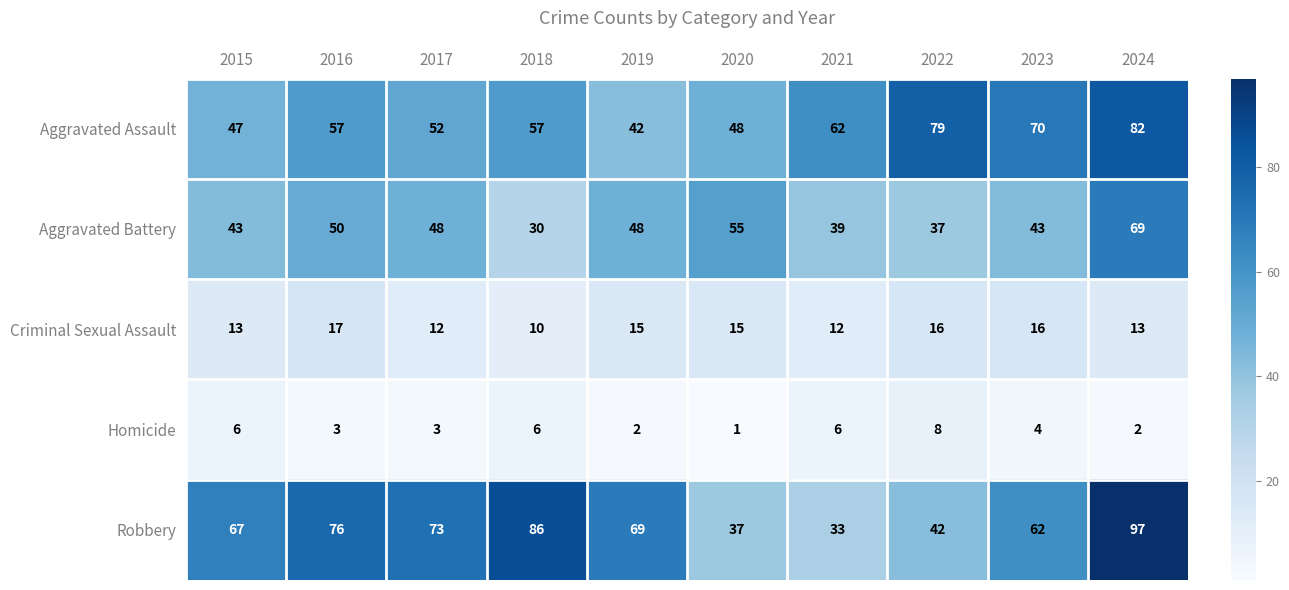

What is the approximate value of Criminal Sexual Assault at 2016?

17